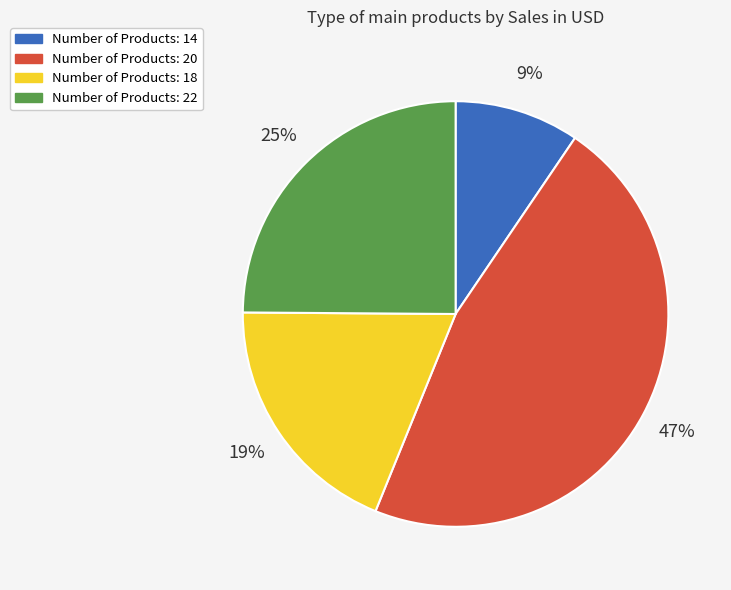

To the nearest percent, what is the combined percentage of Number of Products: 20 and Number of Products: 22?

72%